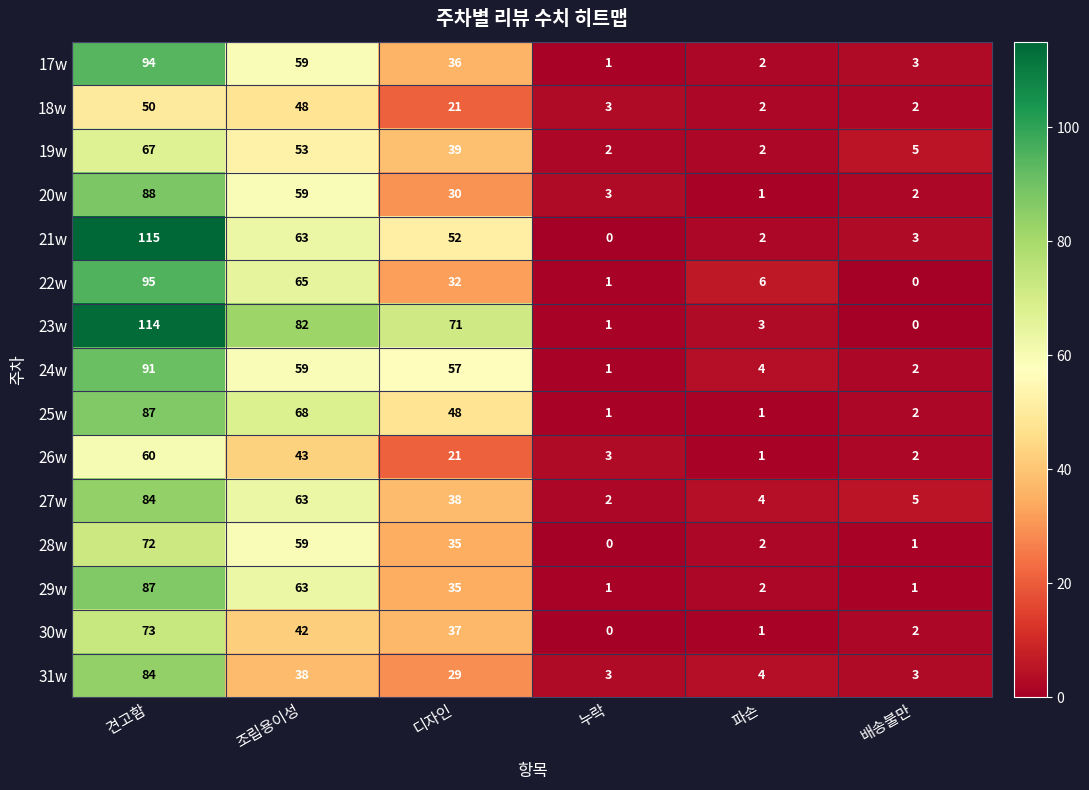

Which series has the widest spread of values?

21w